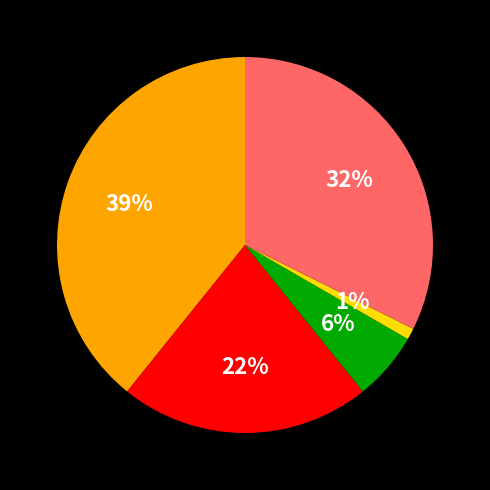

How many slices are in this pie chart?

5